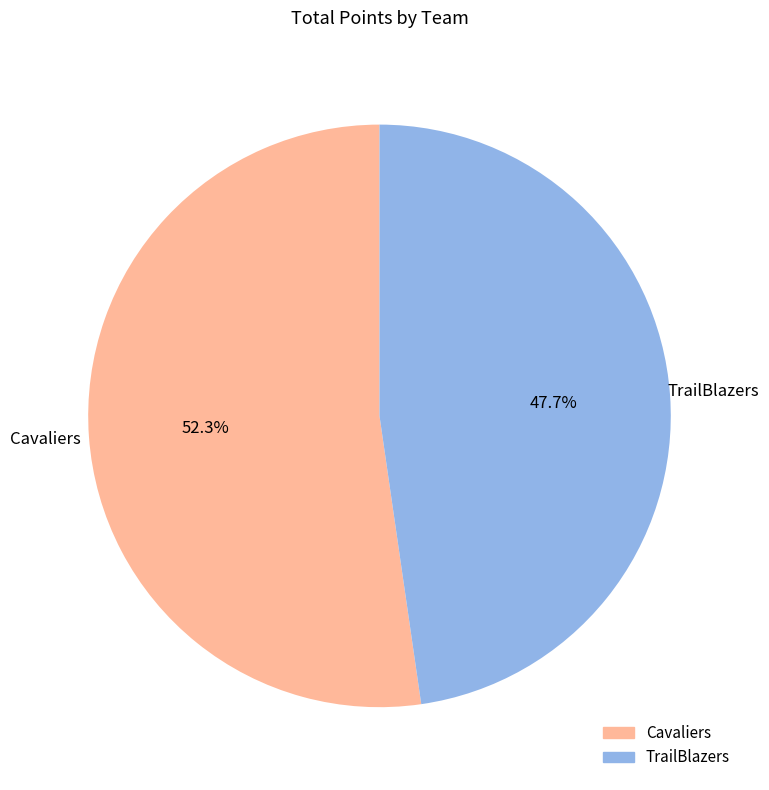

Which slice represents more than half of the pie?

Cavaliers